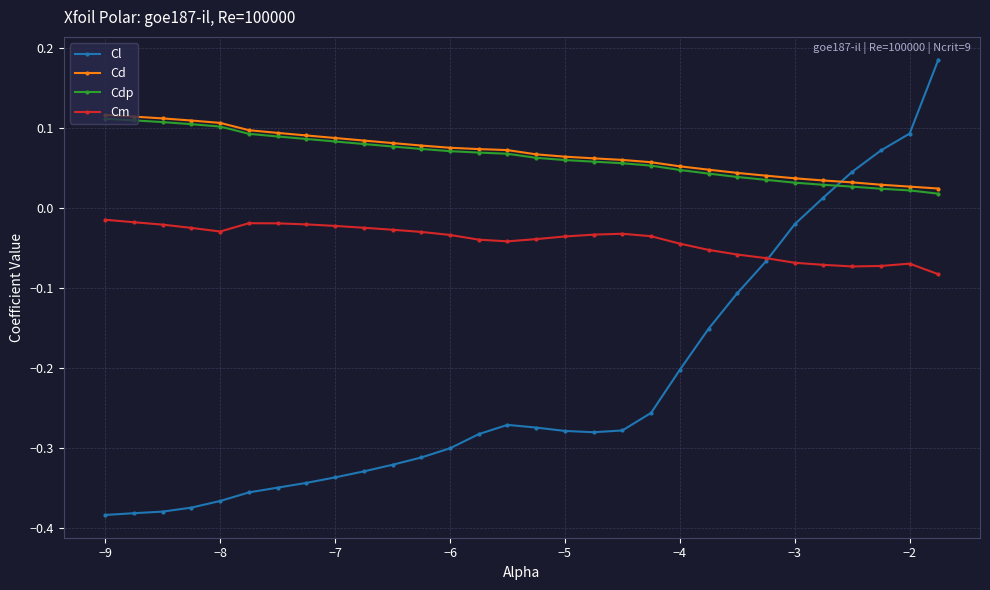

True or false: Cl and Cdp intersect in this chart.

True